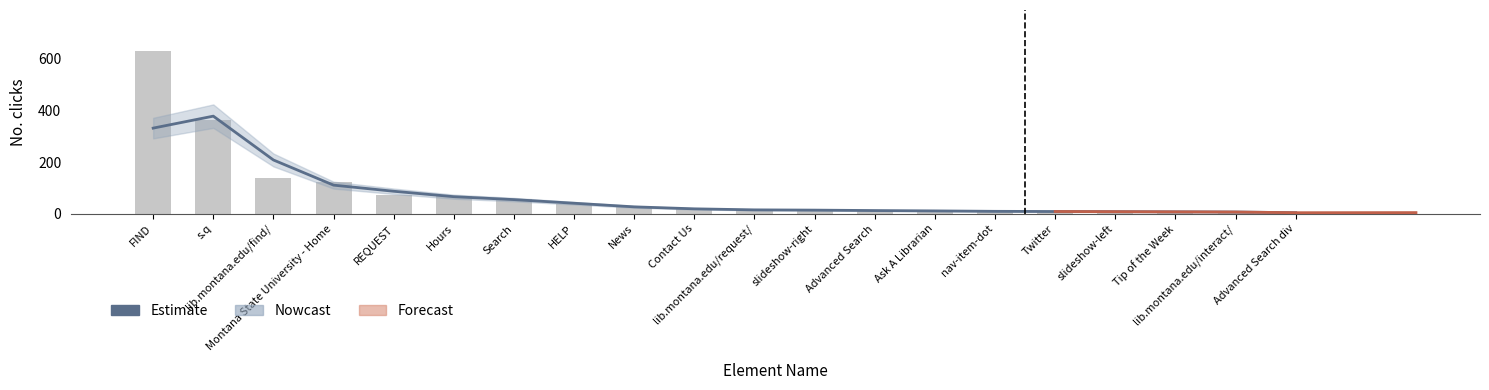

Between Tip of the Week and lib.montana.edu/request/, which is larger?

lib.montana.edu/request/